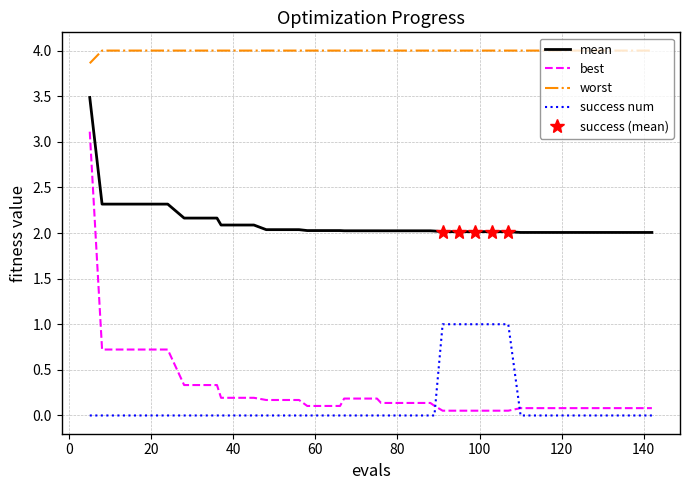

The value of mean at 20 is 1.4. True or false?

False